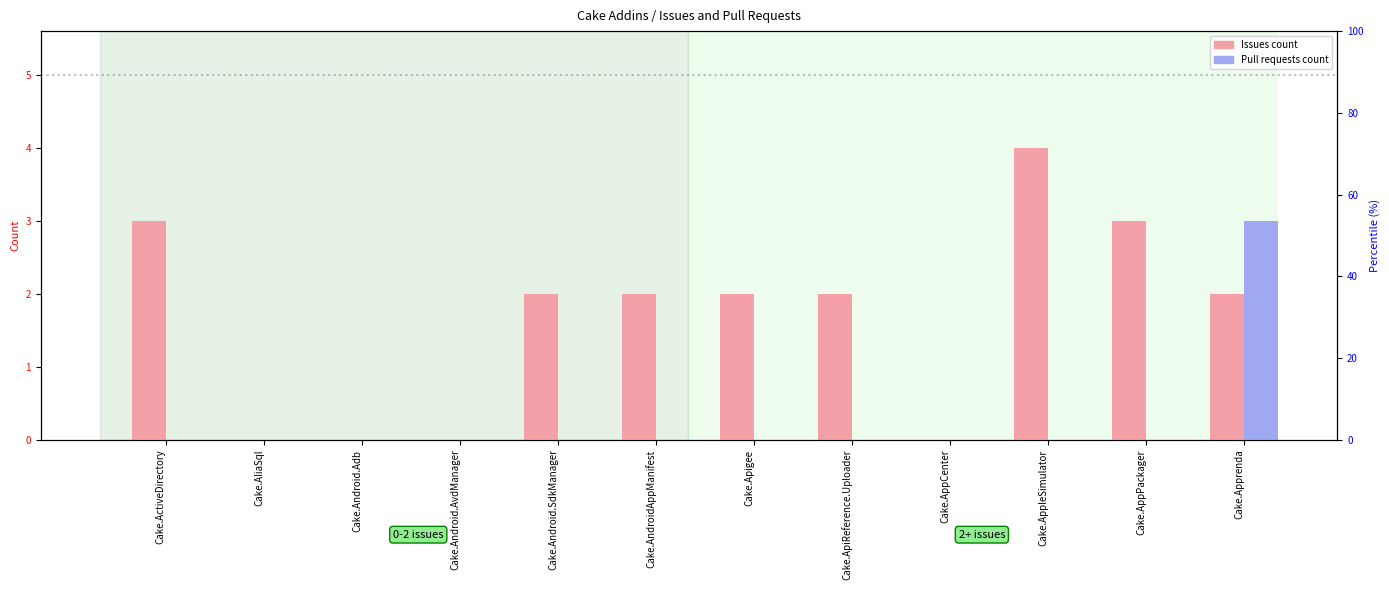

At how many categories does at least one series exceed 3?

1